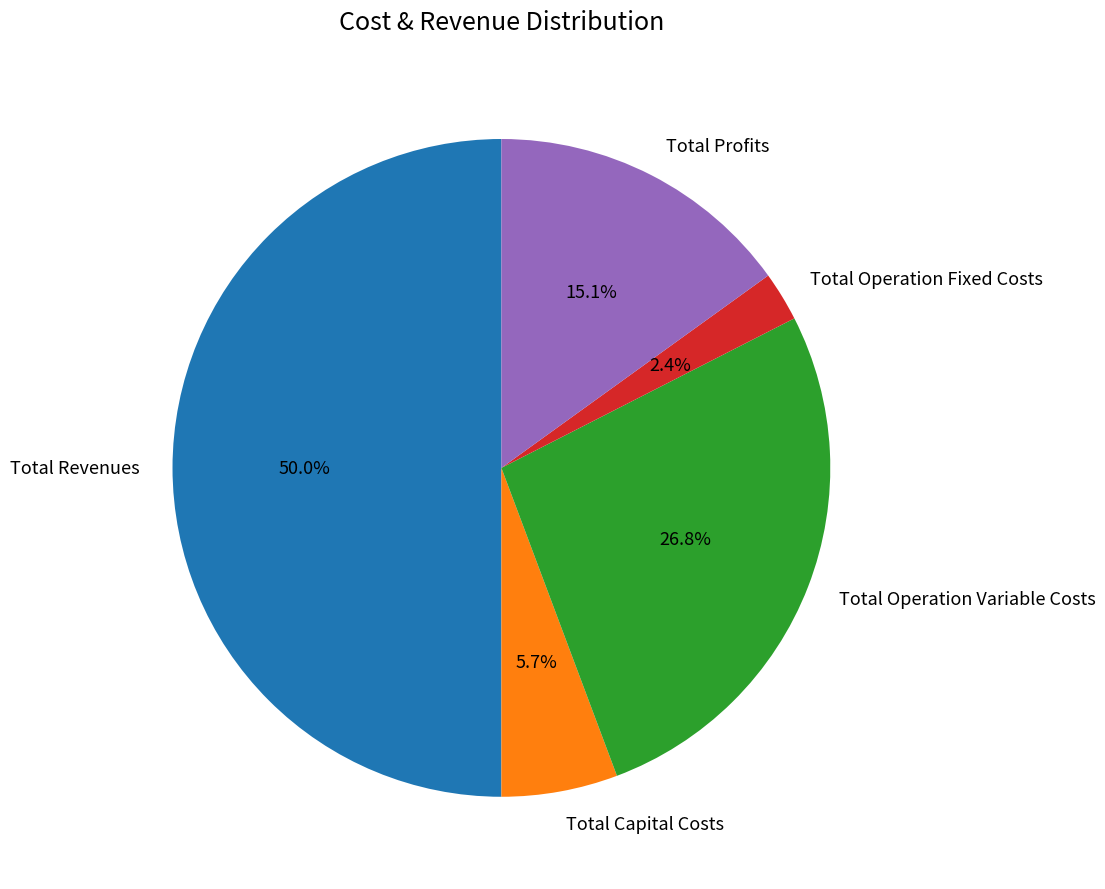

Approximately how many times larger is the value at Total Operation Fixed Costs compared to Total Capital Costs?

0.4